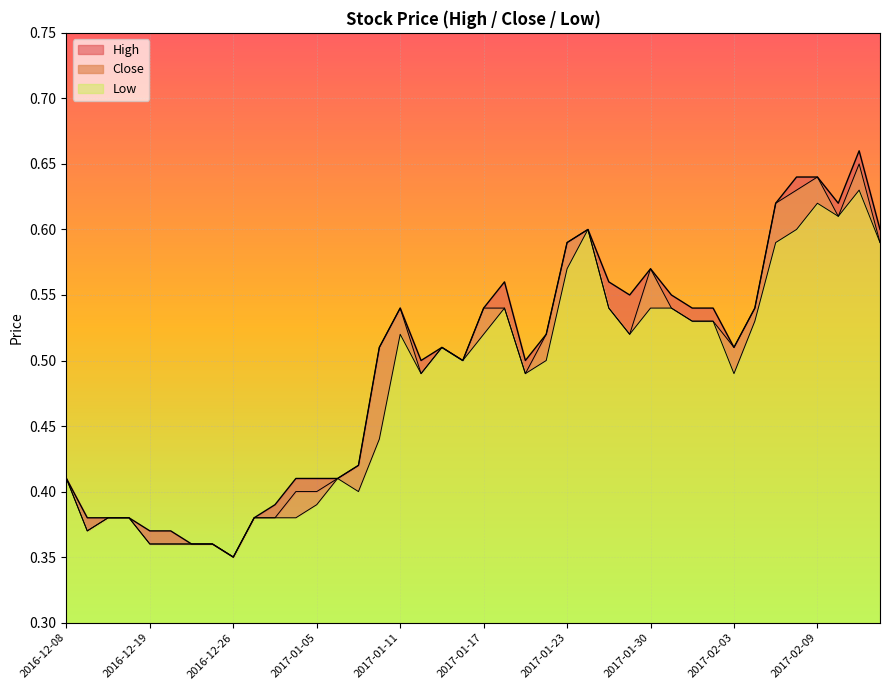

How many High values are between 0 and 1?

40